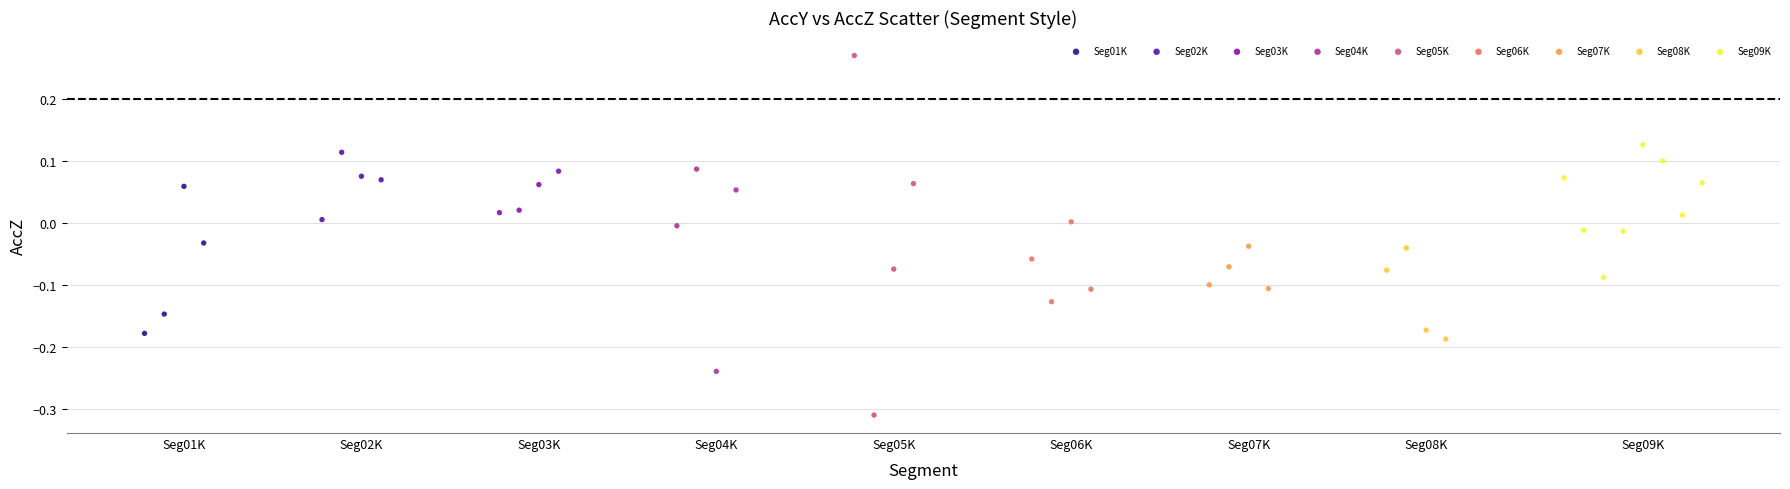

Which series reaches the maximum Y coordinate?

Seg05K